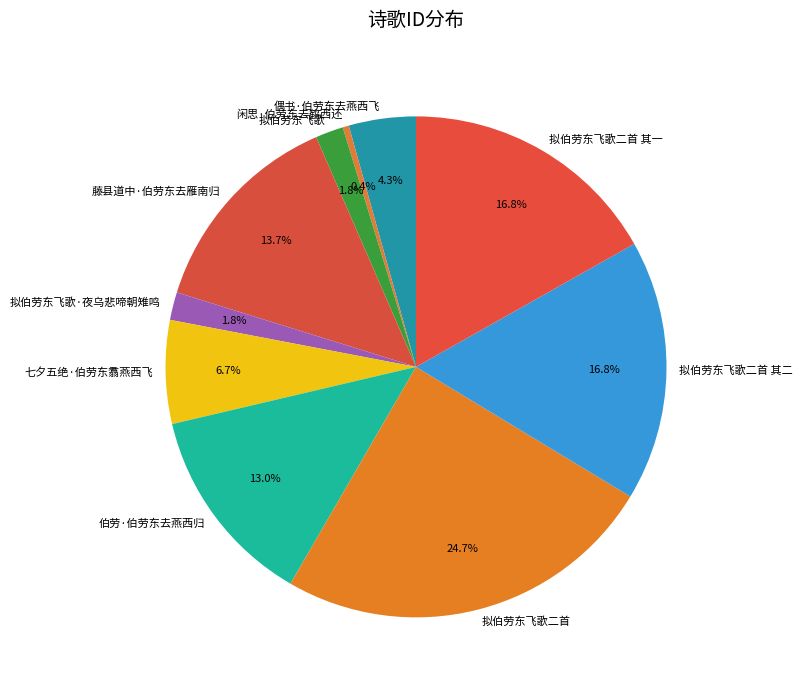

Approximately how many times larger is the value at 伯劳·伯劳东去燕西归 compared to 闲思·伯劳东去鹤西还?

32.6